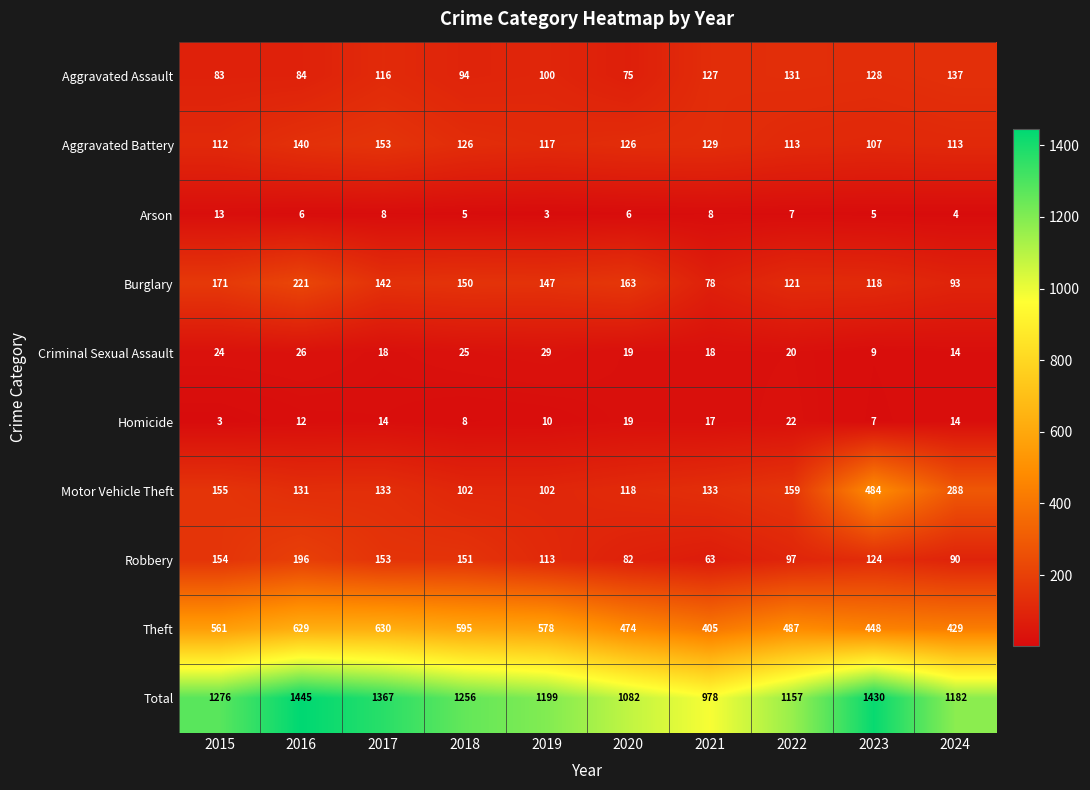

What is the smallest value displayed?

3